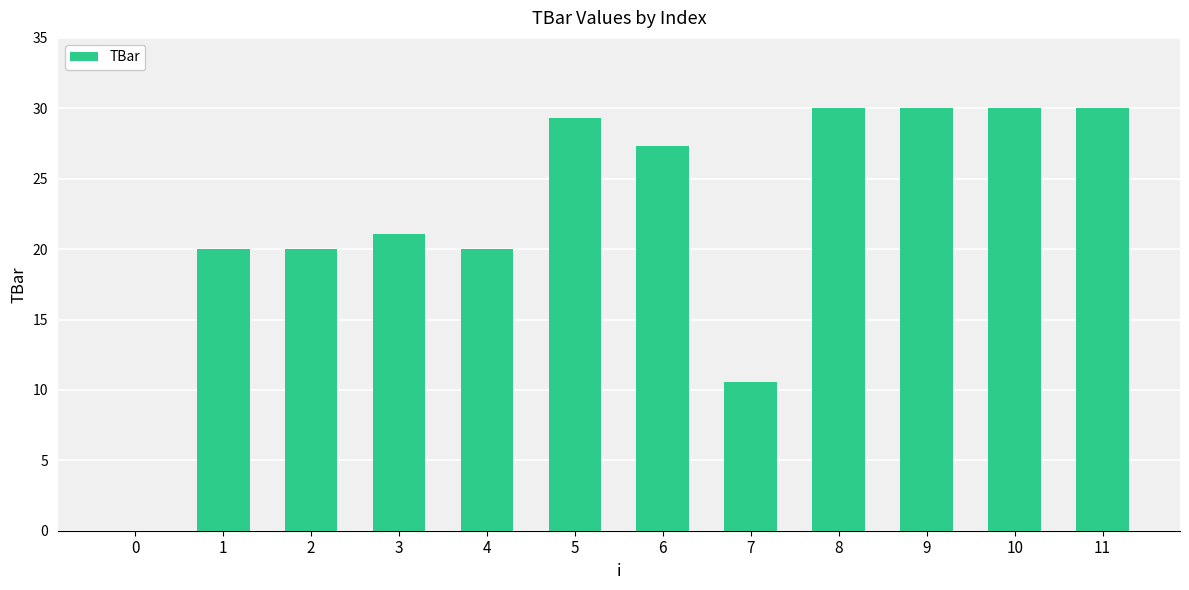

Are the bars grouped side by side (vs. stacked)?

No